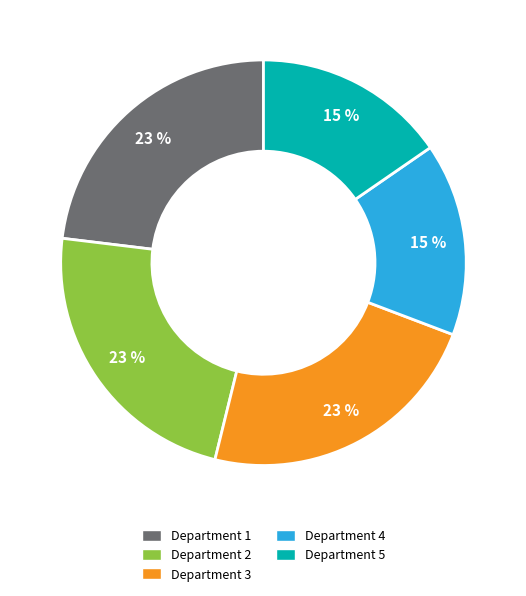

To the nearest percent, what is the difference between the Department 5 and Department 1 slice percentages?

8%